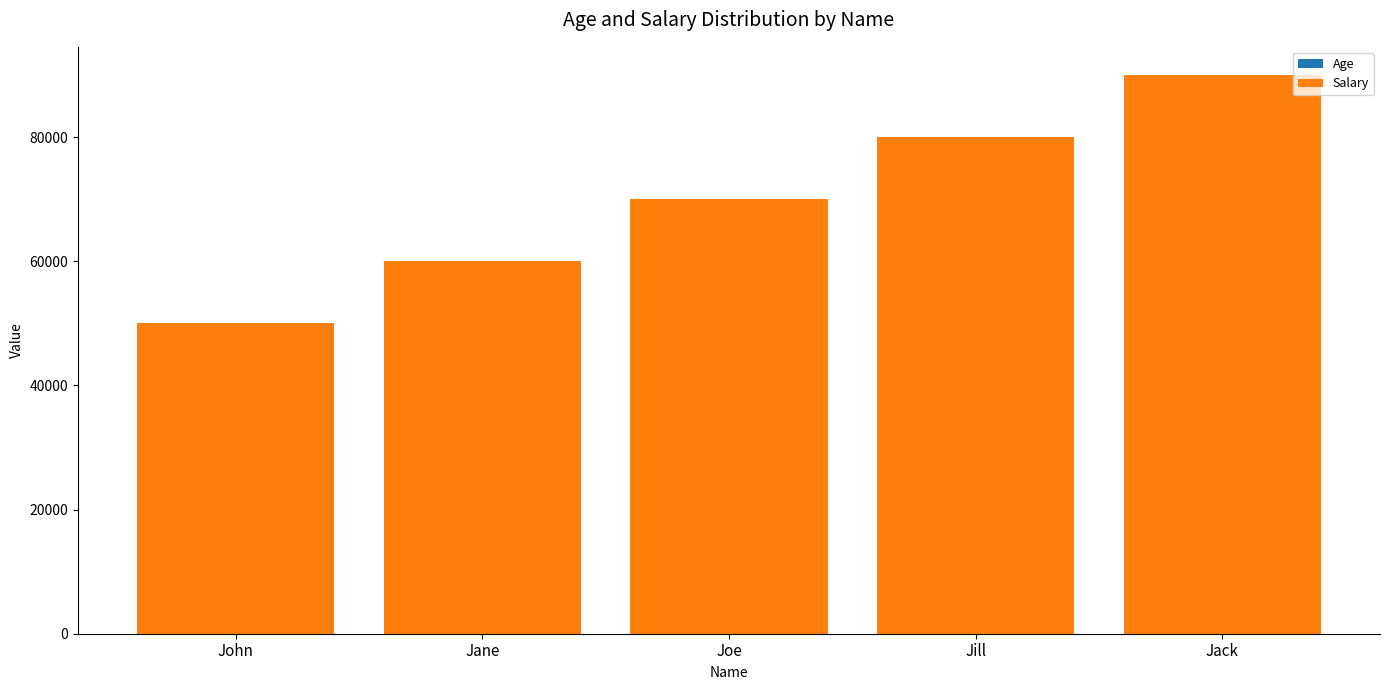

At which category is the sum across all series the highest?

Jack